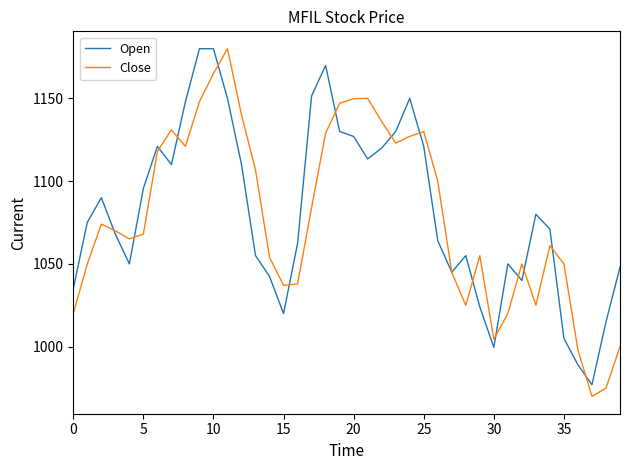

What is the greatest value displayed?

1180.0